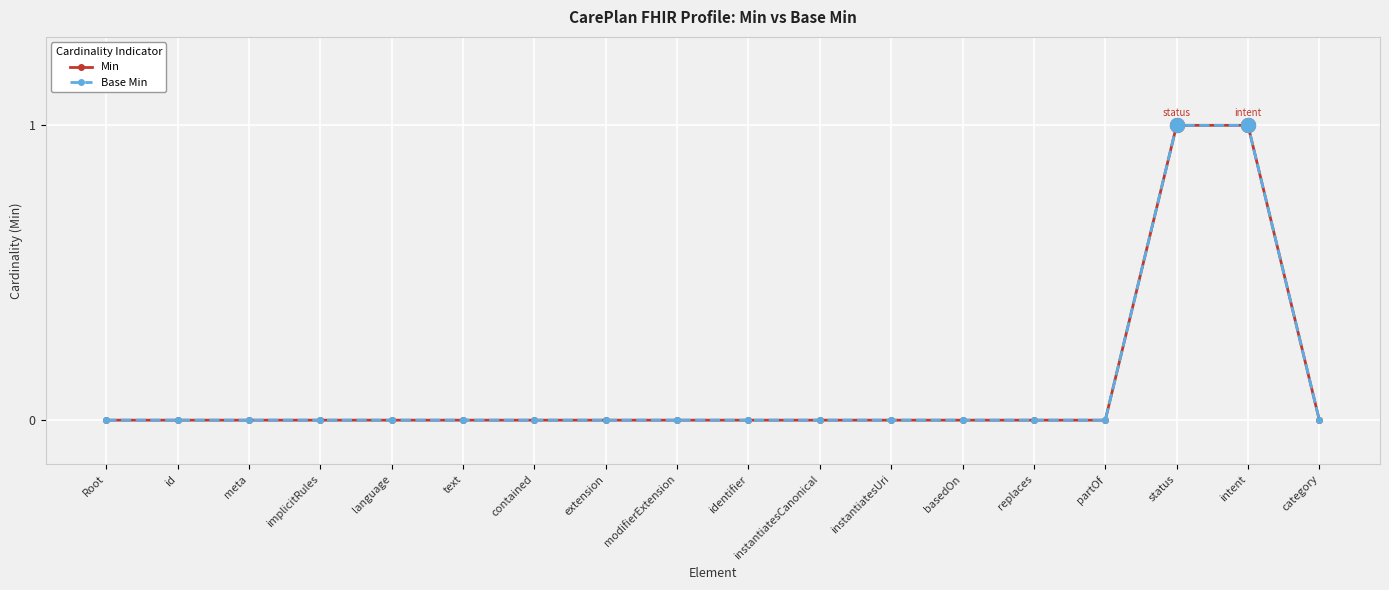

Is this an area chart (filled region under the line)?

No